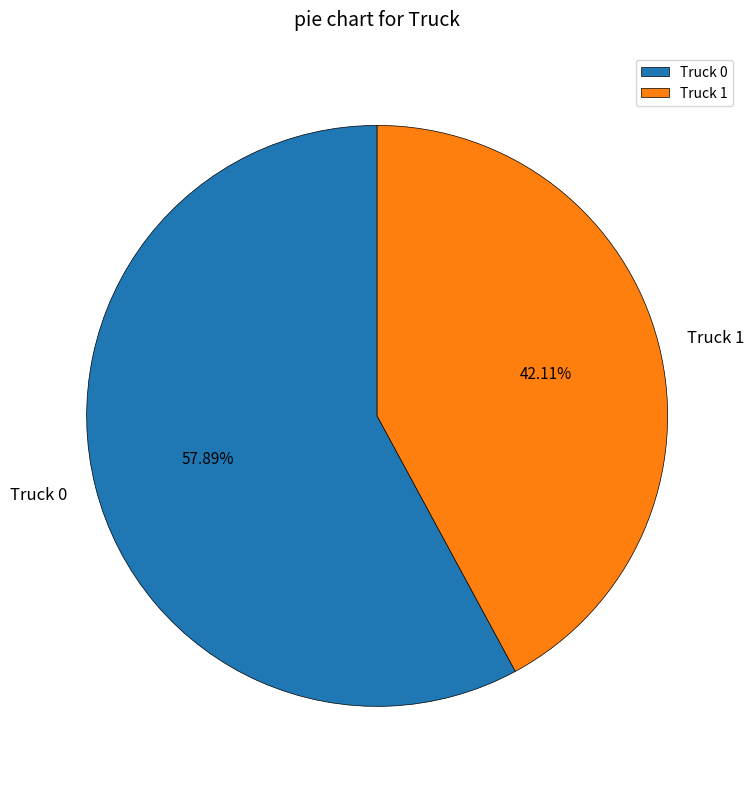

Approximately how many times larger is the value at Truck 1 compared to Truck 0?

0.7